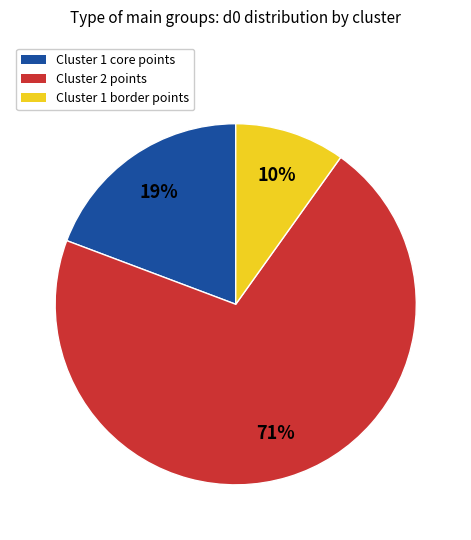

Does any single category account for the majority?

Yes